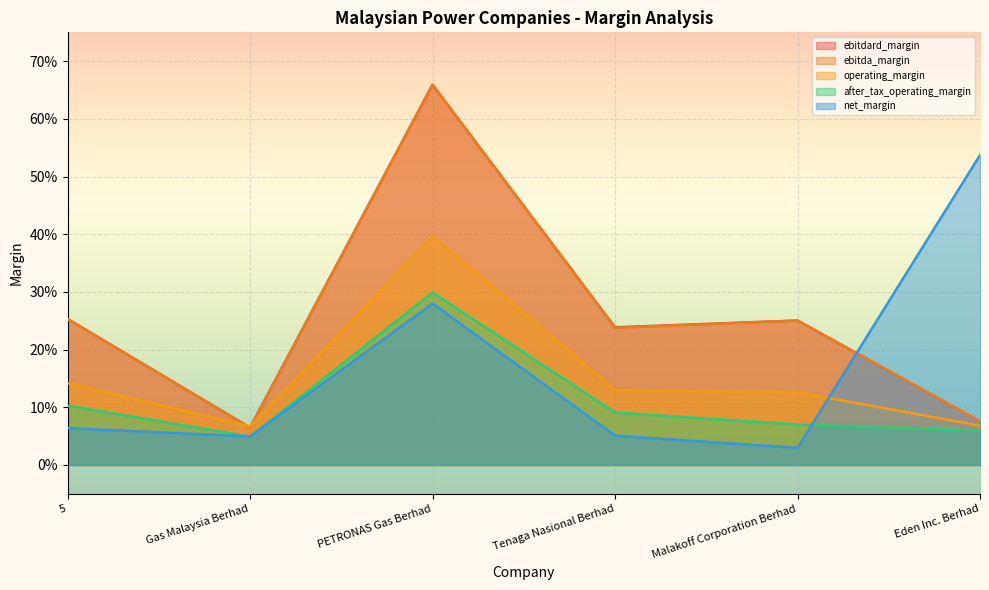

In operating_margin, how many points are lower than both neighbors (excluding endpoints)?

1